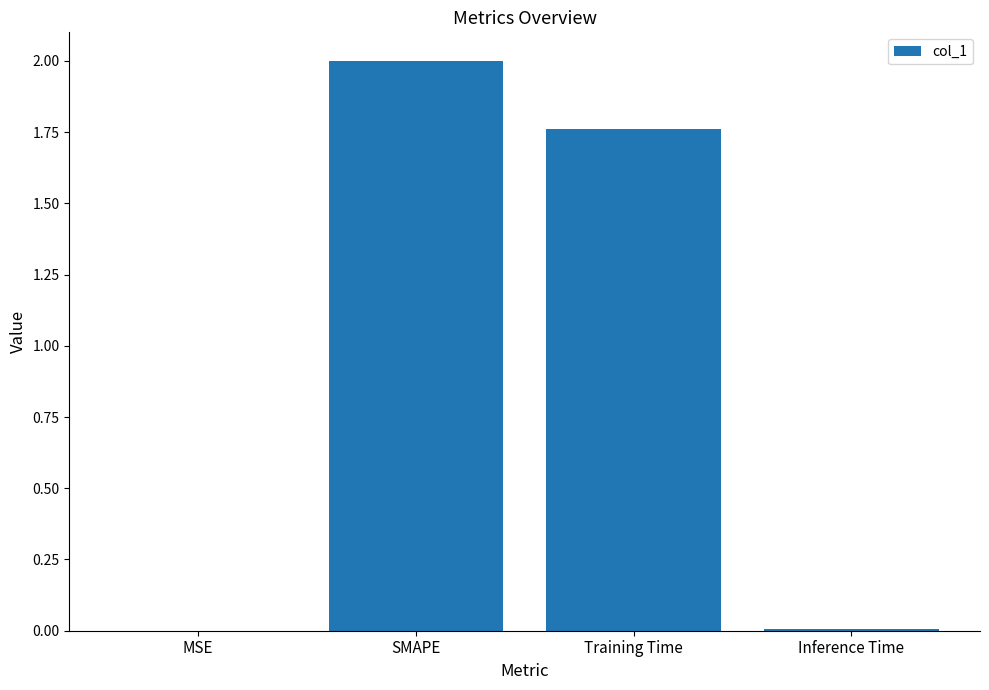

What is the maximum value shown in the chart?

2.0